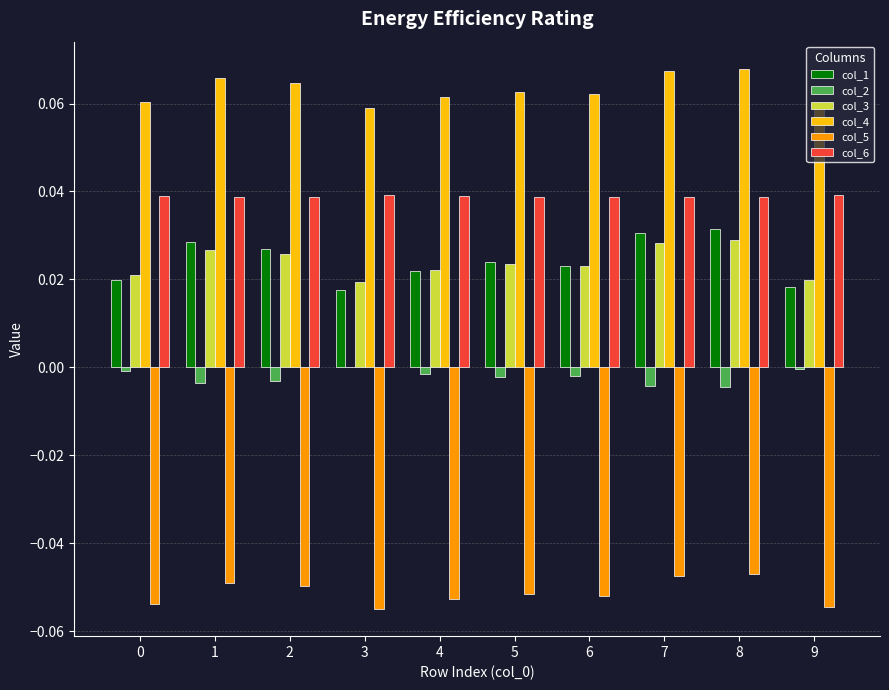

True or false: col_5 has a value of -0.0 at 7.

True